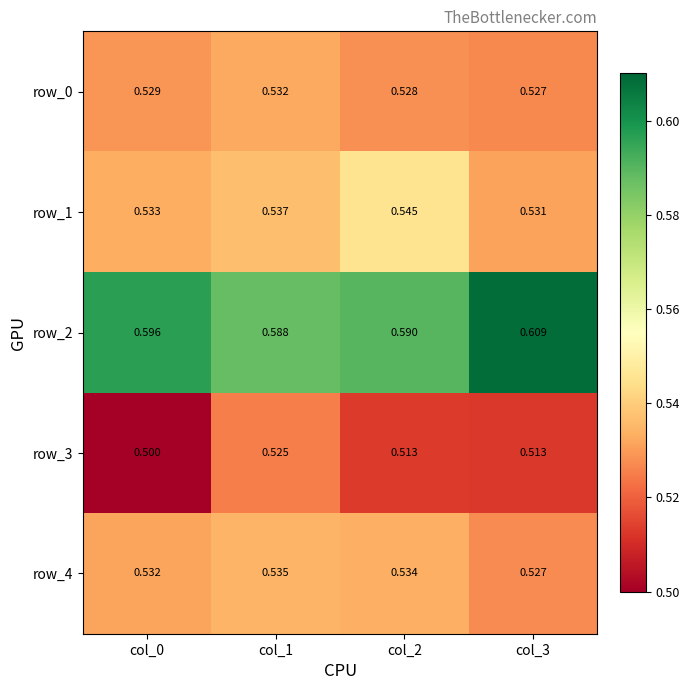

How many data points does each series have?

4